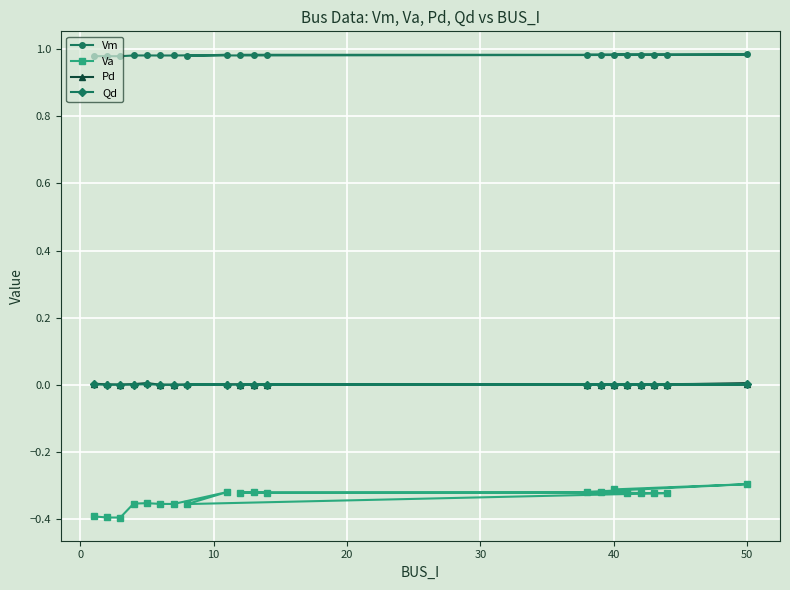

Which series has the largest range (max minus min)?

Va